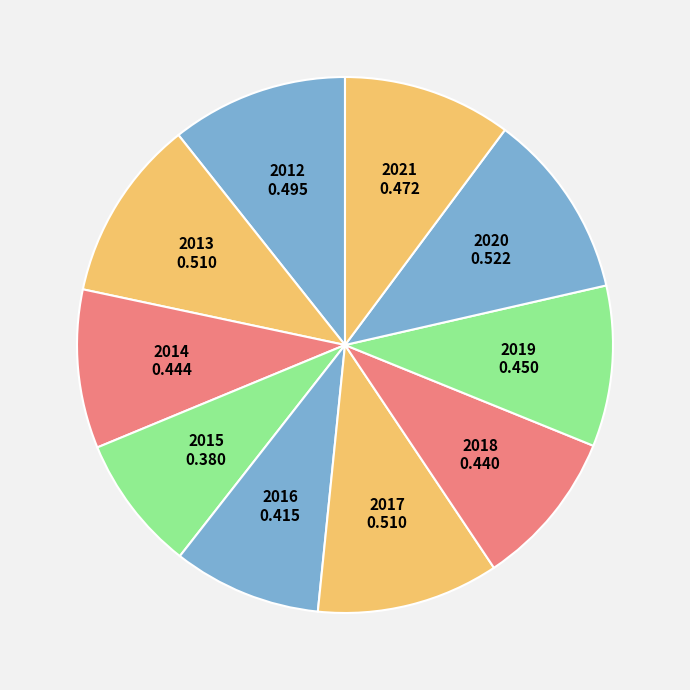

What is the largest slice in the pie chart?

2020